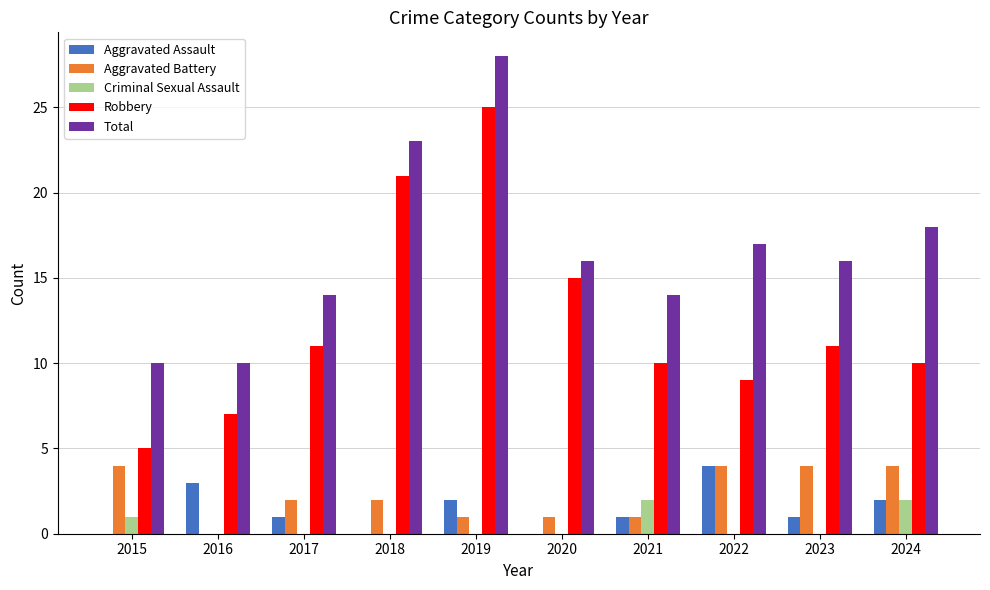

How many data points does each series have?

10